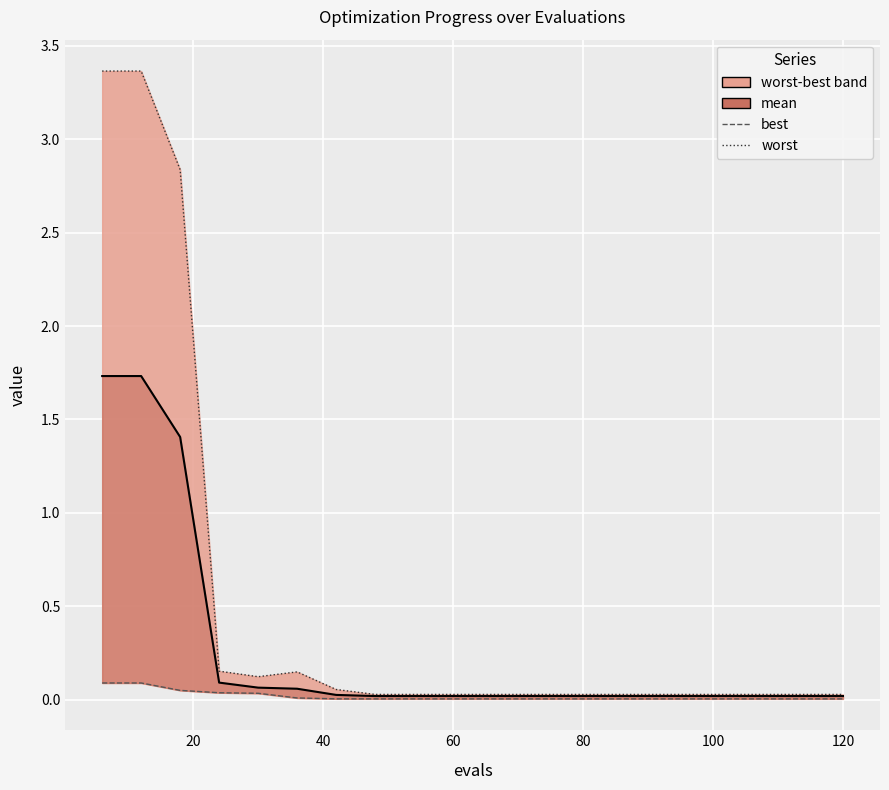

How many categories are shown in the chart?

20